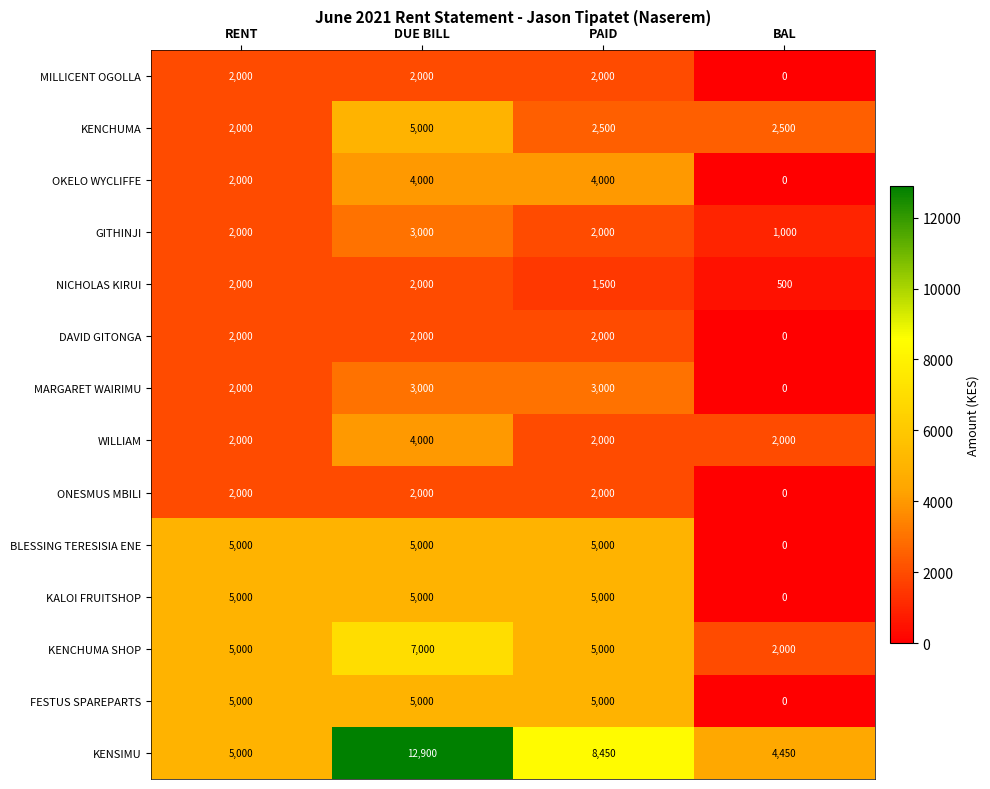

What is the sum of all KALOI FRUITSHOP values?

15000